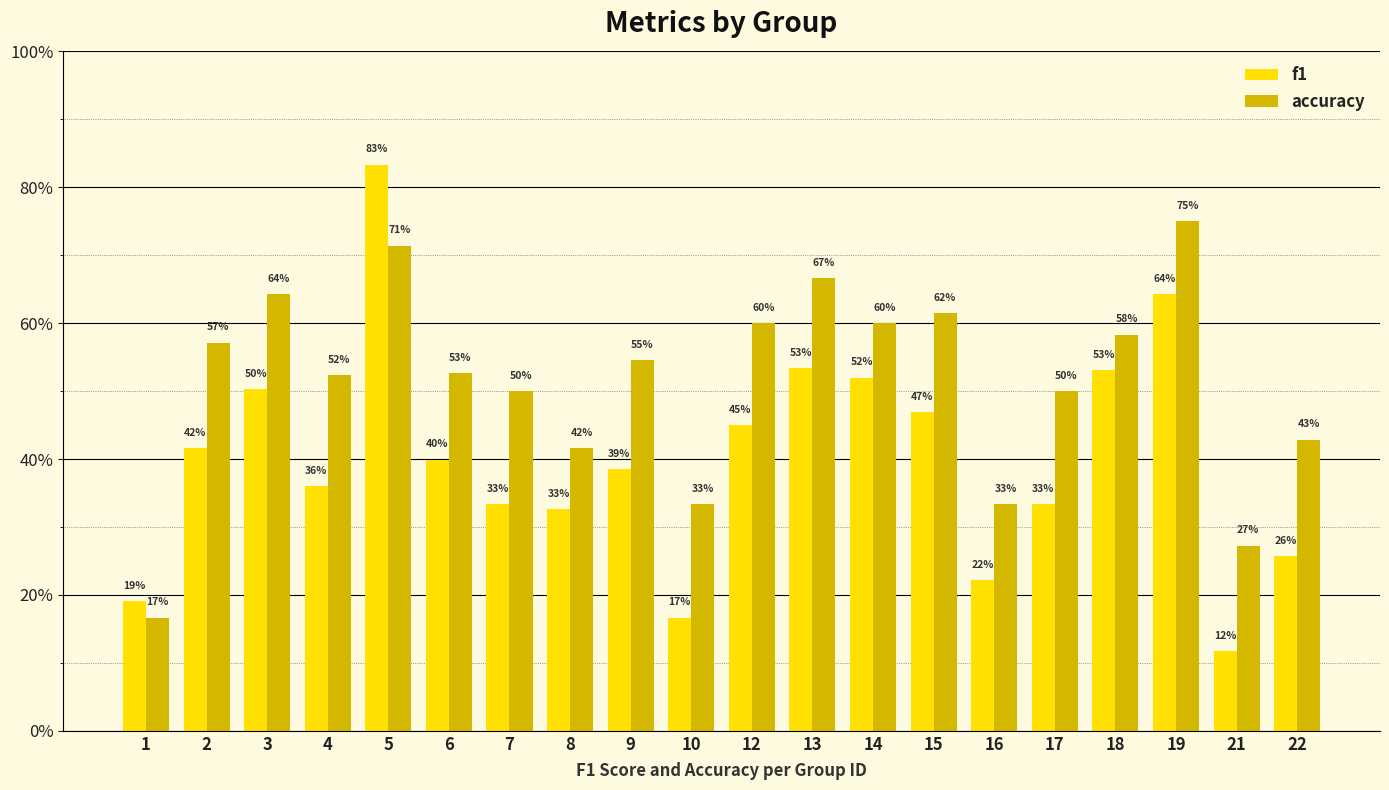

What are all the series names shown in the legend?

f1, accuracy